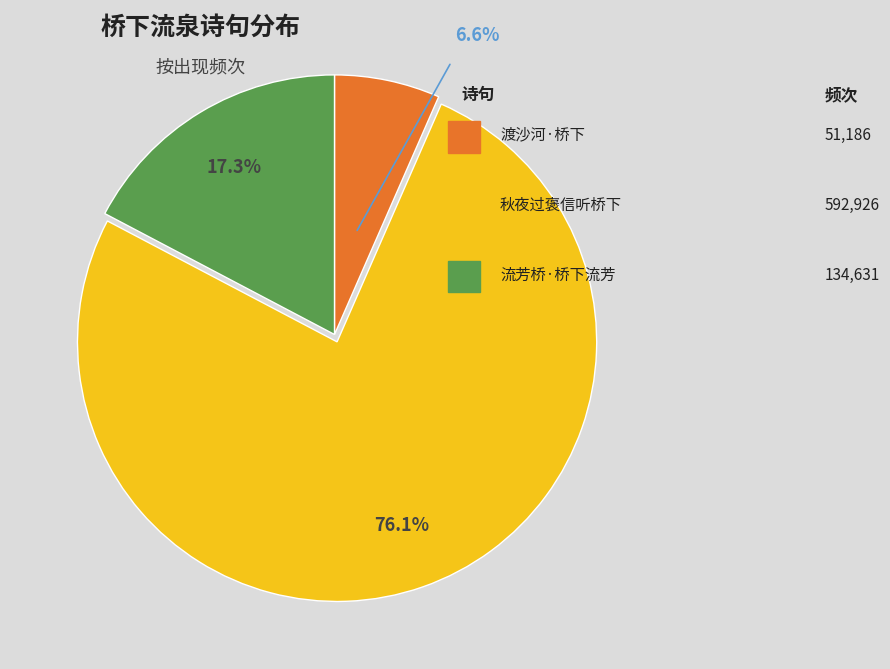

Is the sum of 渡沙河·桥下流澌玉一湾 and 秋夜过褒信听桥下流泉 greater than half?

Yes